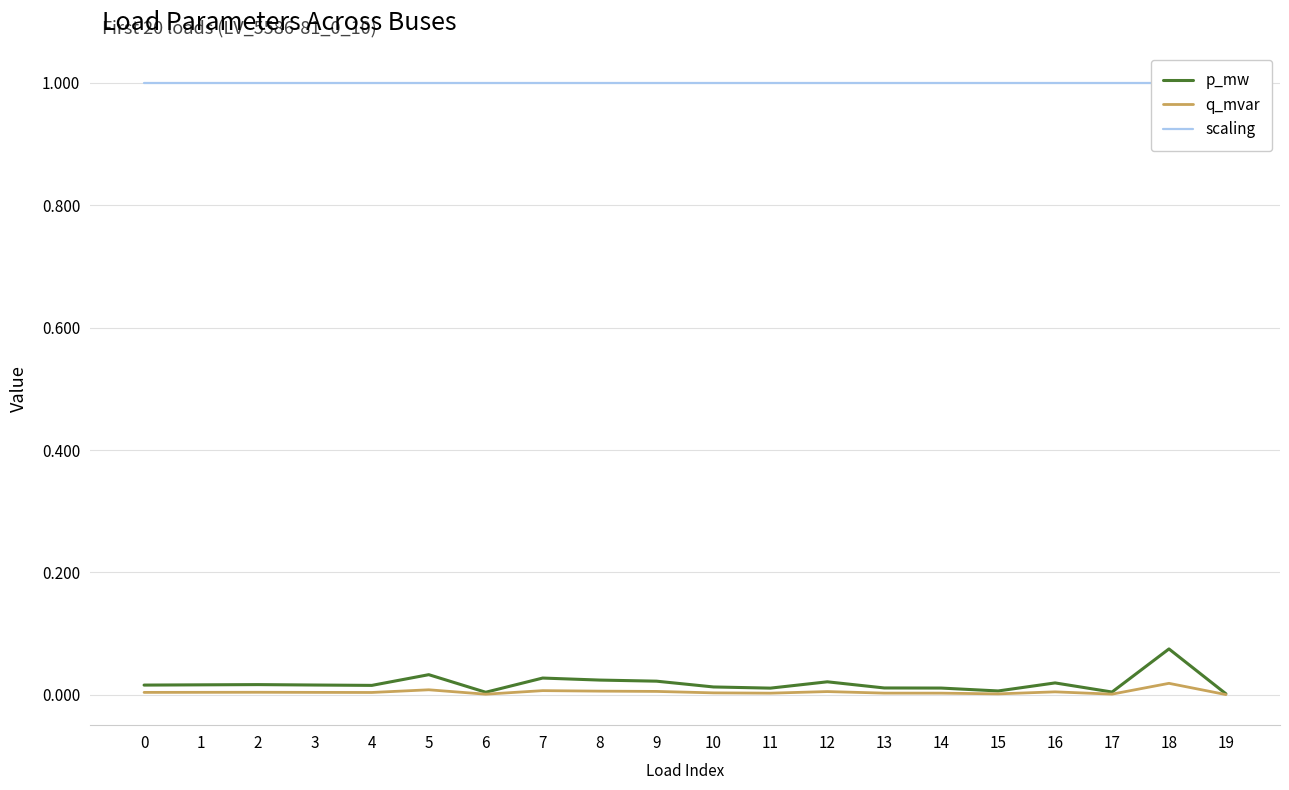

True or false: q_mvar and scaling intersect in this chart.

False